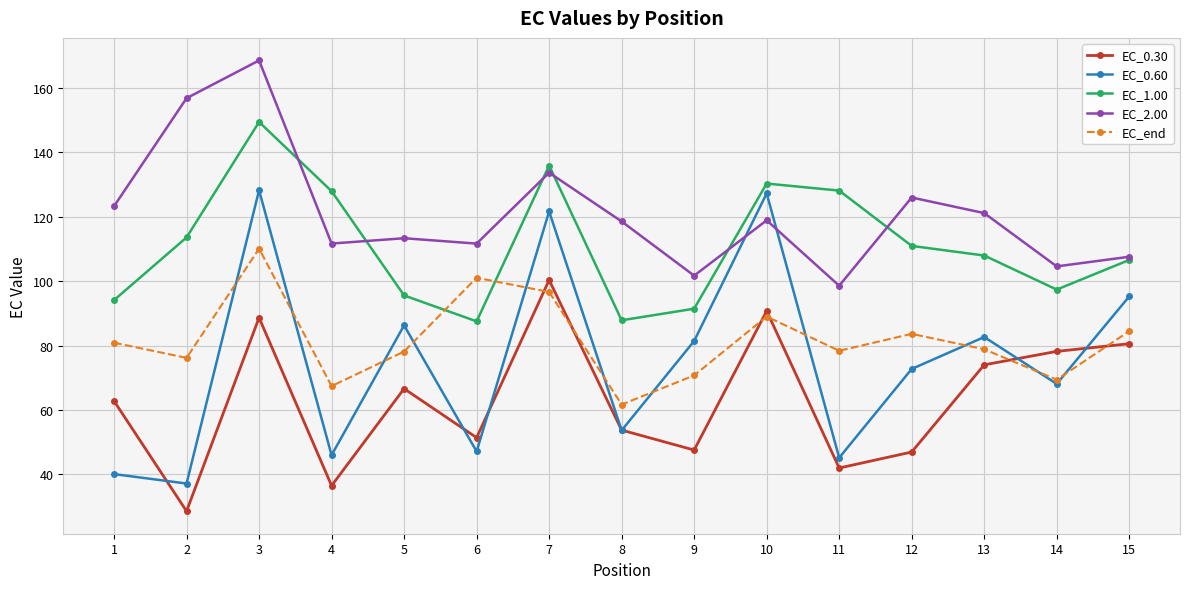

Between which two adjacent categories do EC_2.00 and EC_0.60 first intersect?

9 and 10